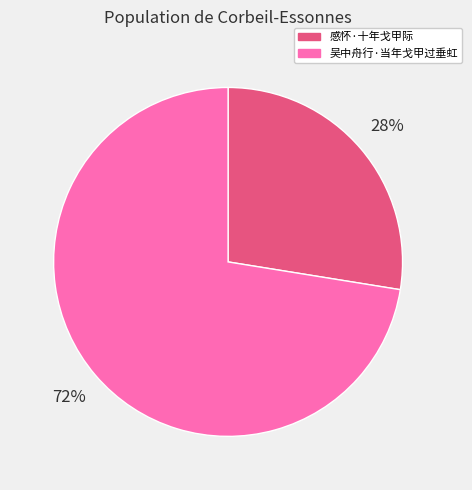

Rank the categories by value from lowest to highest.

感怀·十年戈甲际, 吴中舟行·当年戈甲过垂虹